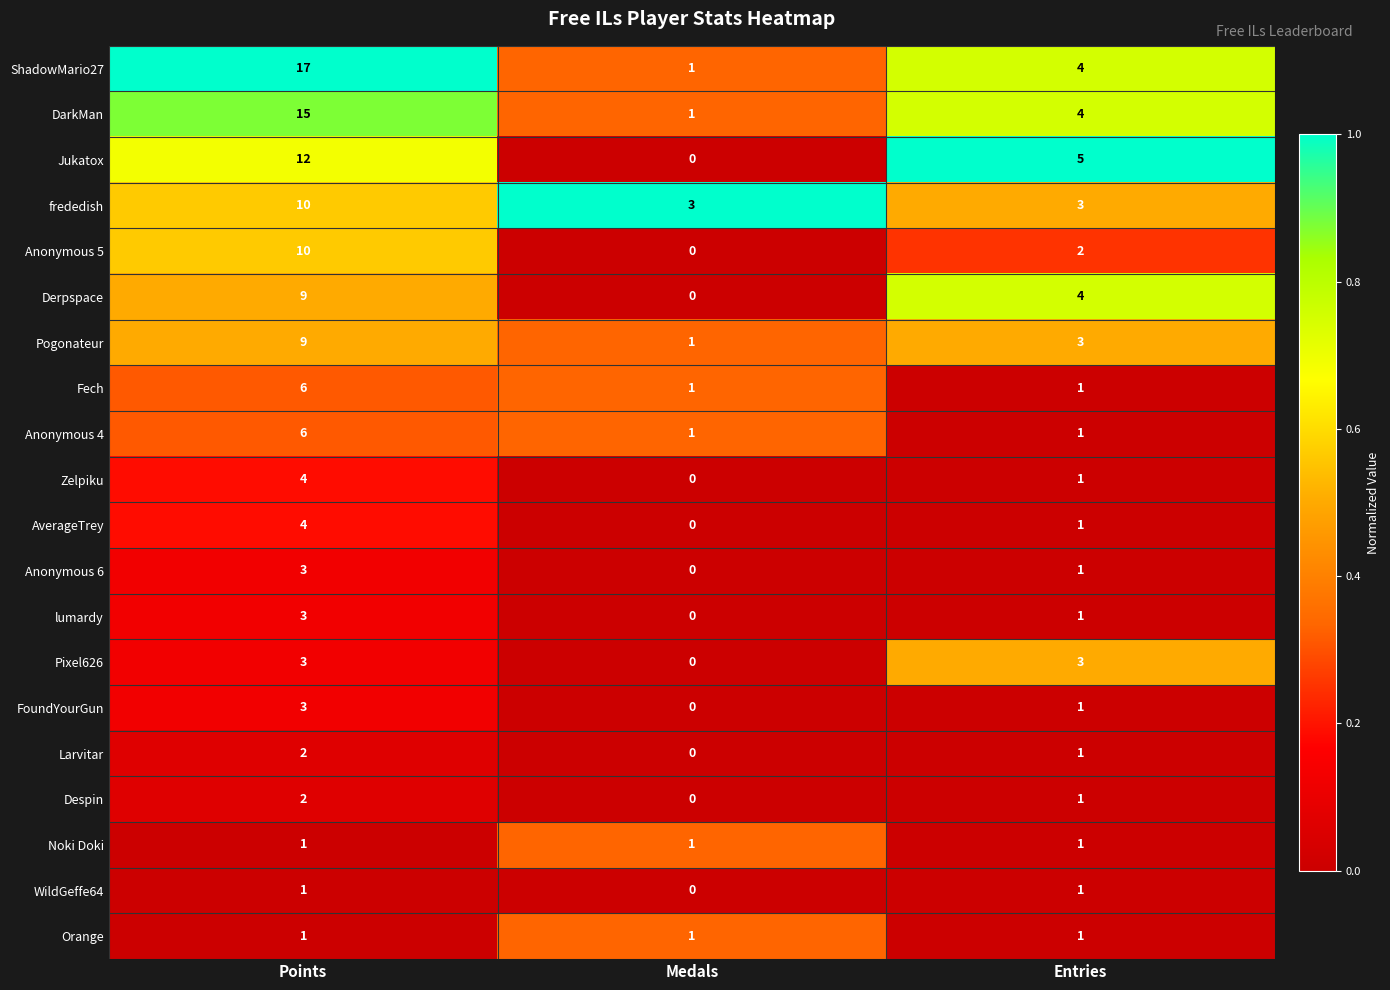

What is the total value across all series at Points?

121